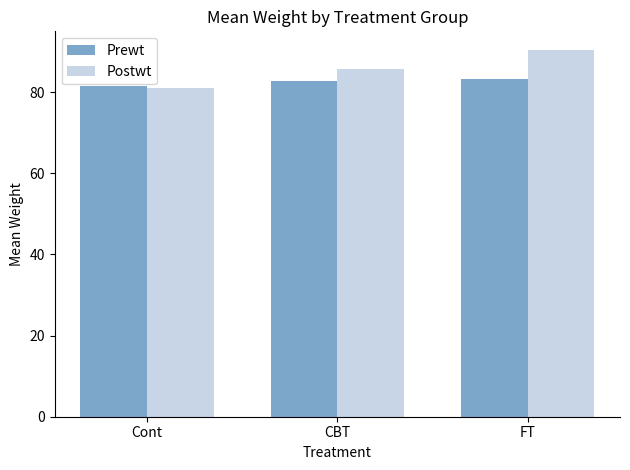

How many bars are there in each group?

2